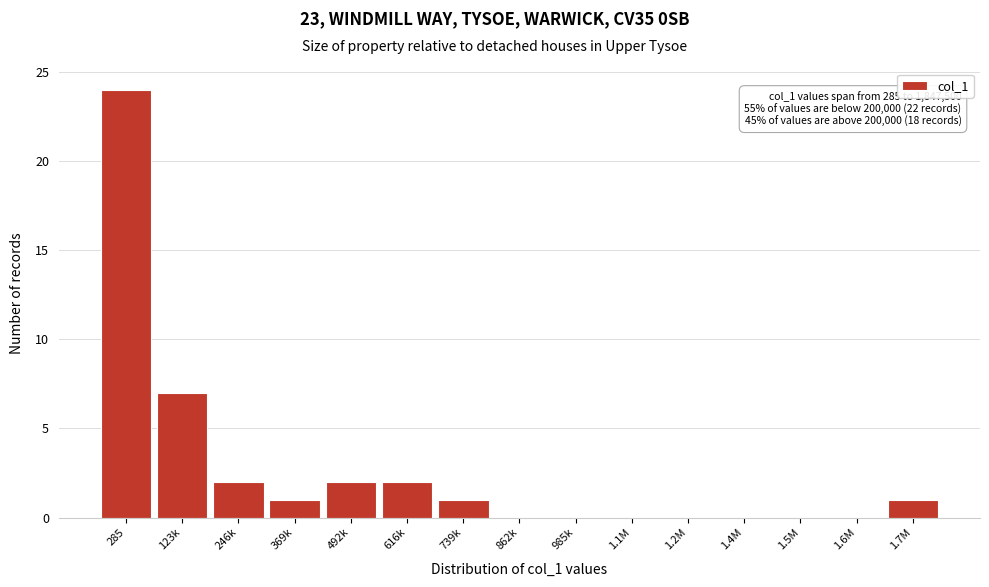

Reading left to right, what are all the values shown in this chart?

285=24	123k=7	246k=2	369k=1	492k=2	616k=2	739k=1	862k=0	985k=0	1.1M=0	1.2M=0	1.4M=0	1.5M=0	1.6M=0	1.7M=1